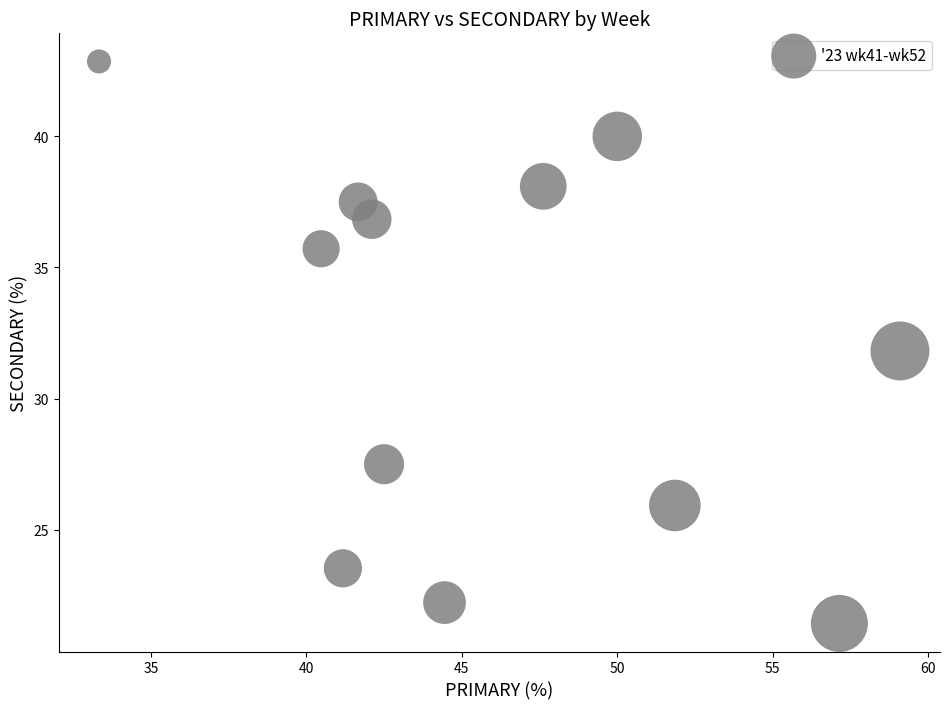

What is the range of Y values (max minus min)?

21.4